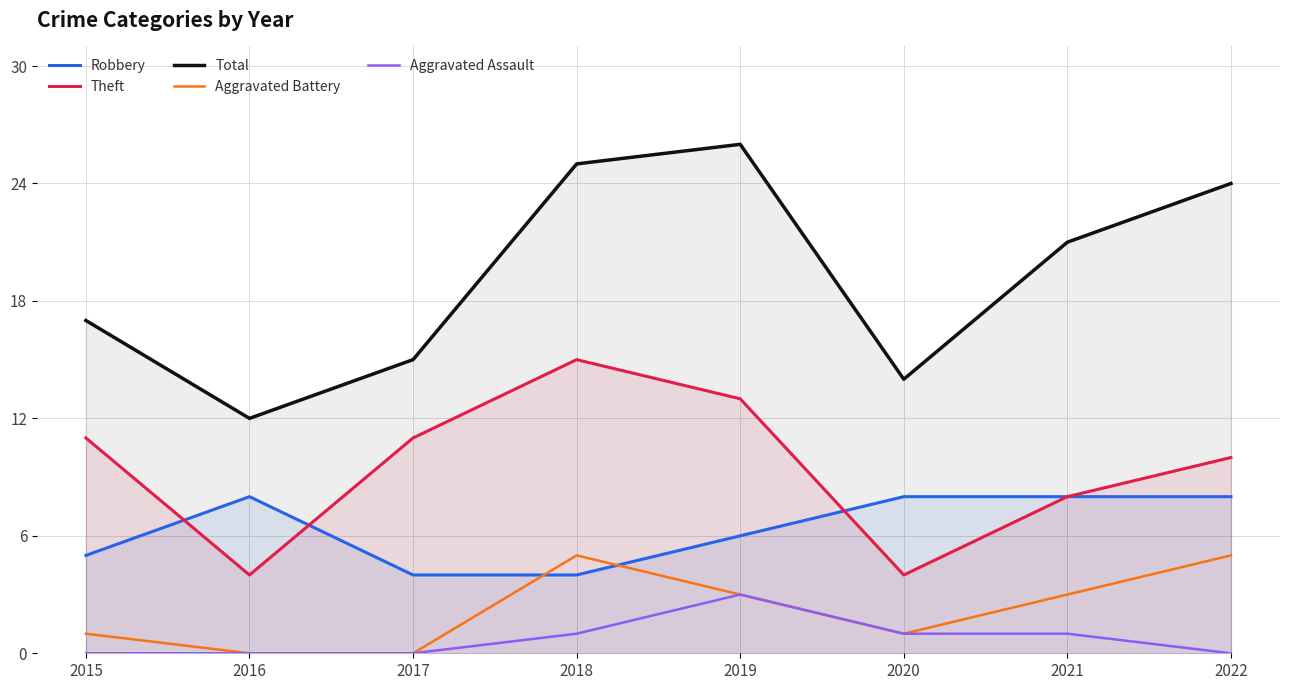

What is the highest value of the Theft series?

15